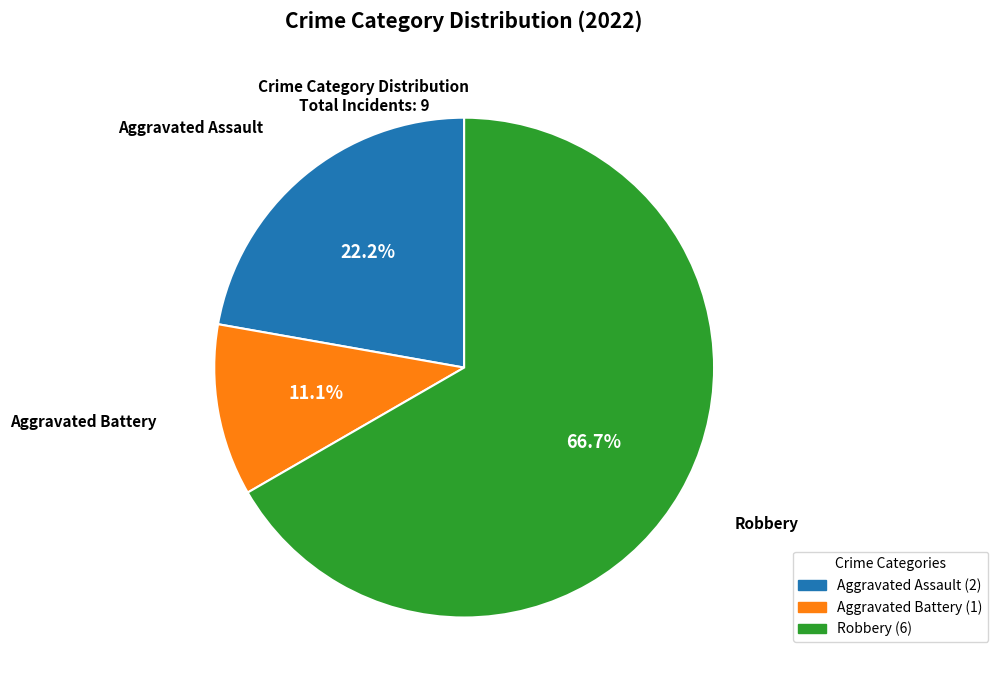

How much of the chart is everything except Robbery?

33.3%